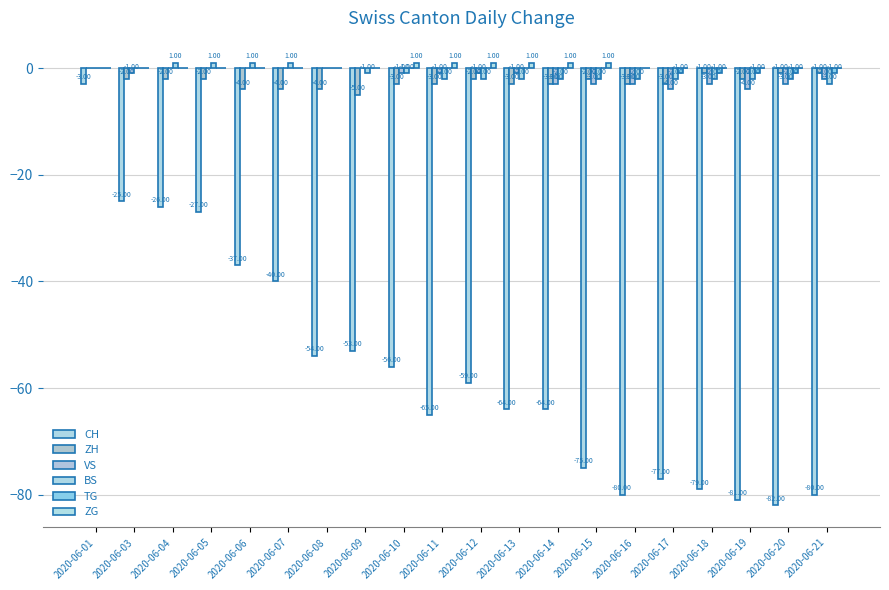

How many TG values are between 0 and 1?

15